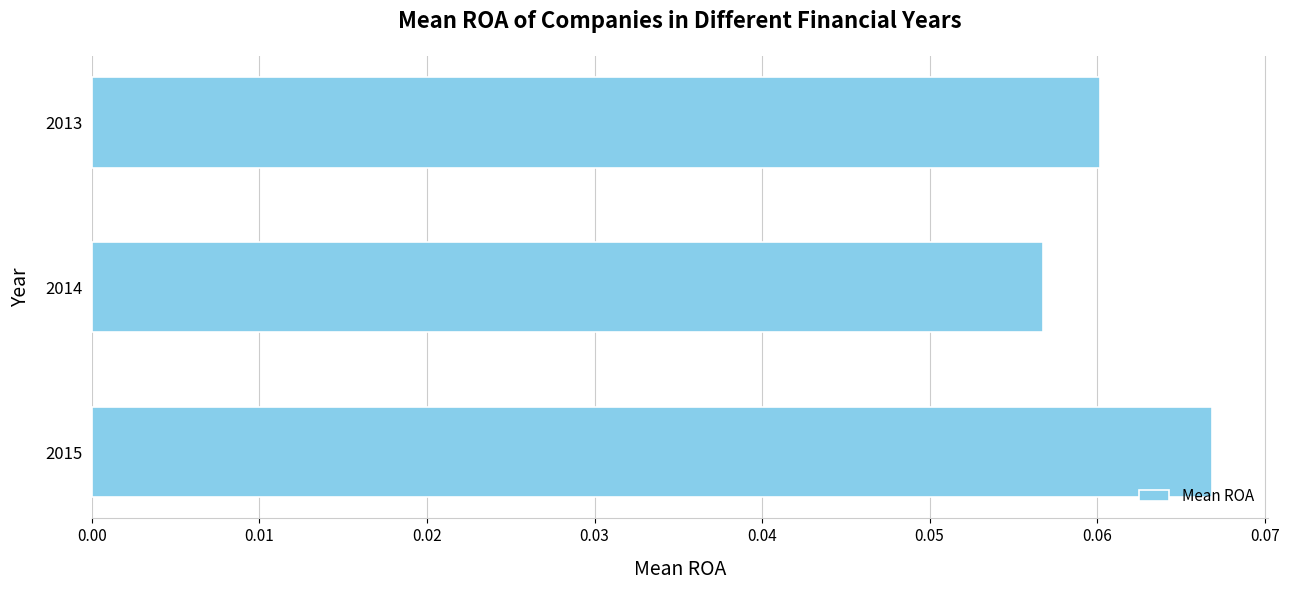

True or false: the data shows 0.0 at 2013.

False